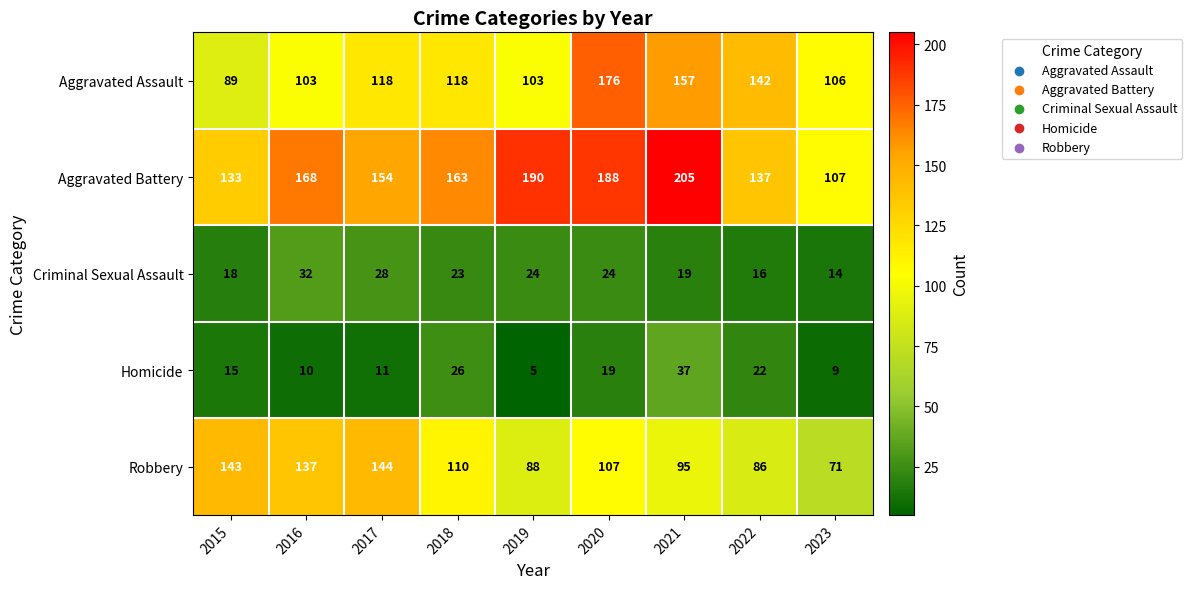

Which label corresponds to the smallest value in the chart?

2019